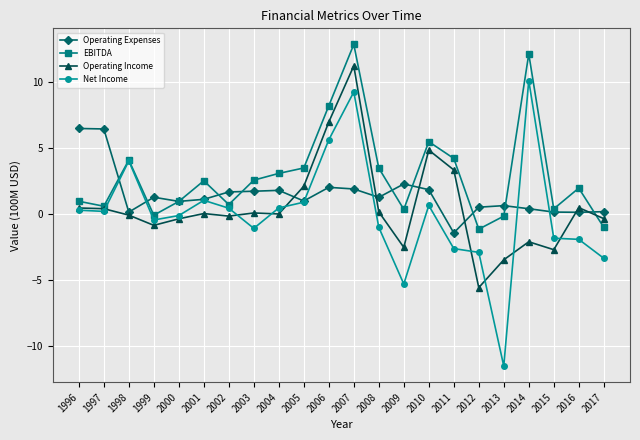

Where is Operating Income nearest to the value 2?

2005